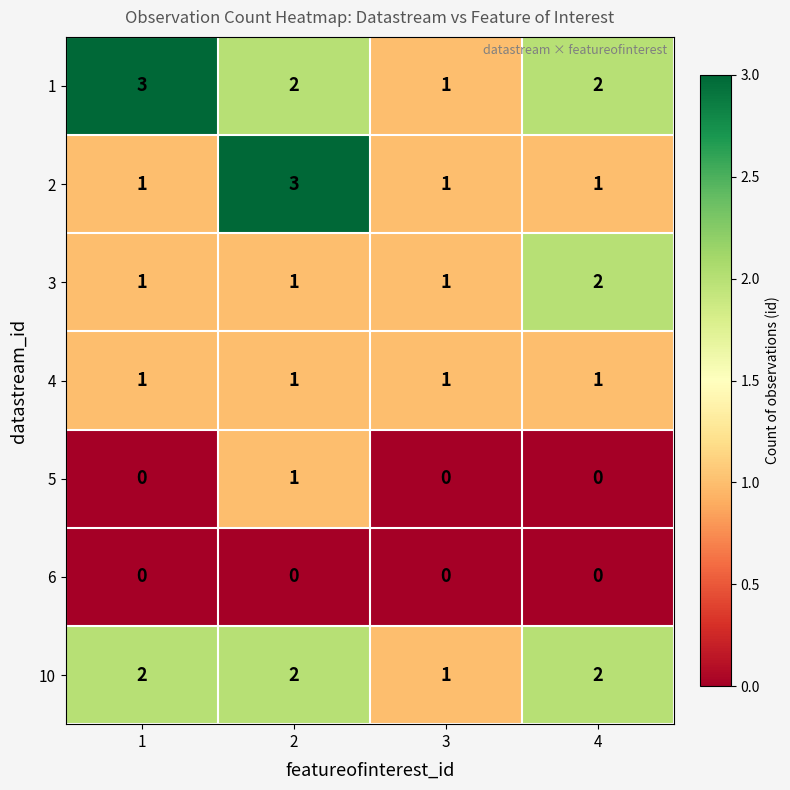

What is the greatest value displayed?

3